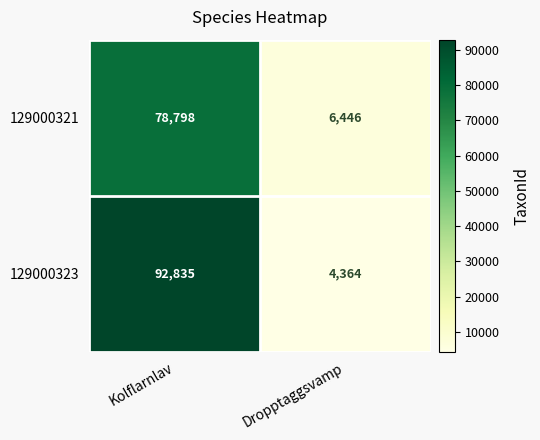

Is the value of 129000323 at Kolflarnlav greater than the value of 129000321 at Kolflarnlav?

Yes